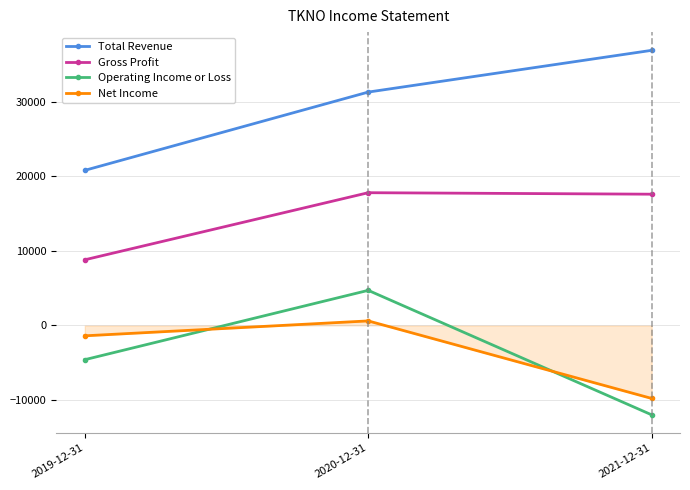

Which series changed the most between 2019-12-31 and 2021-12-31?

Total Revenue